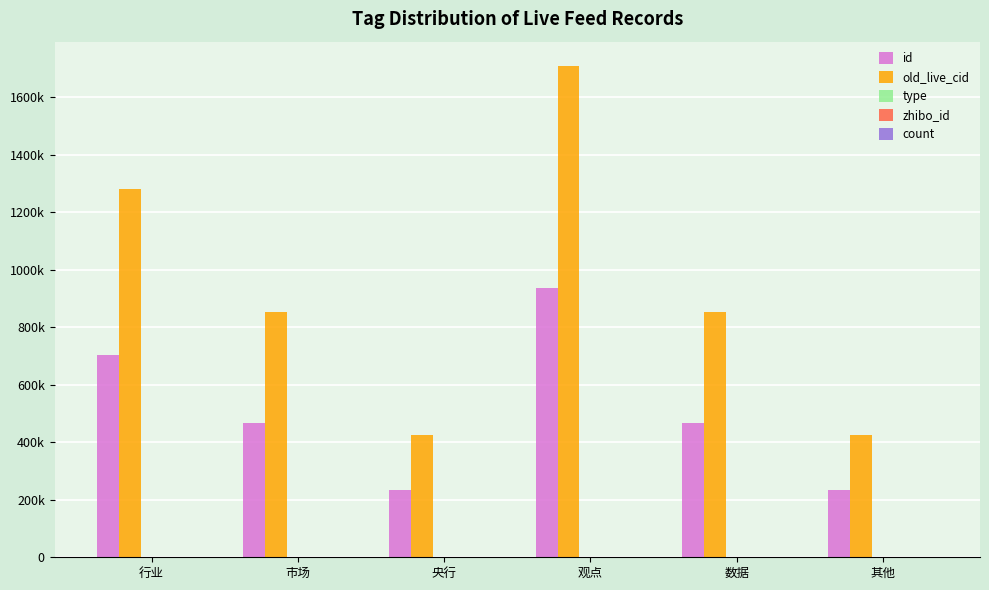

What is the label of the 2nd bar from the right?

数据